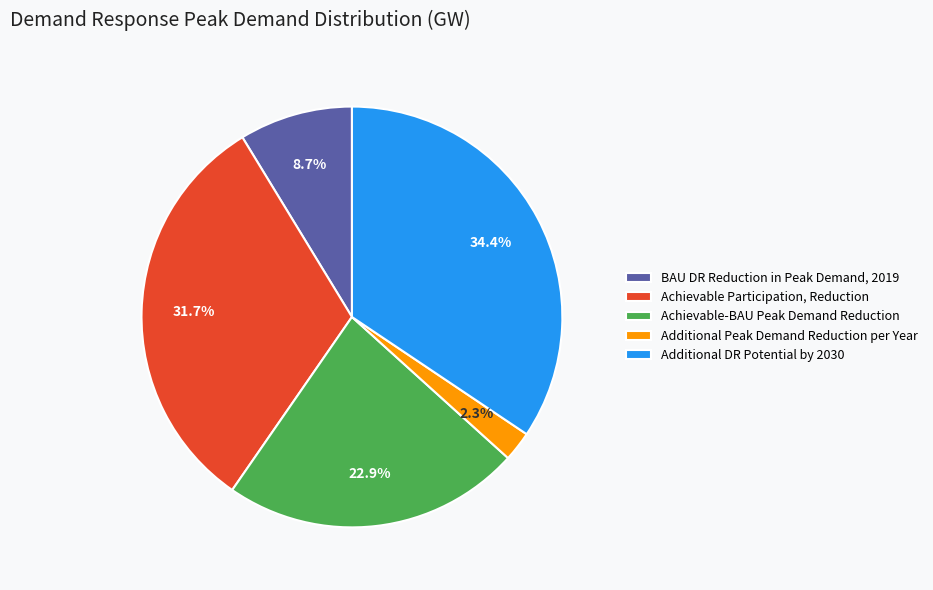

To the nearest percent, what percentage of the pie is Additional Peak Demand Reduction per Year?

2%